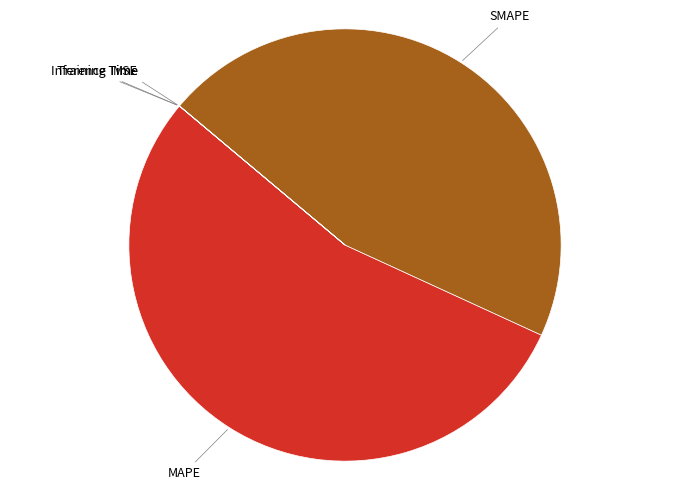

The SMAPE slice represents 39% of the pie. True or false?

False